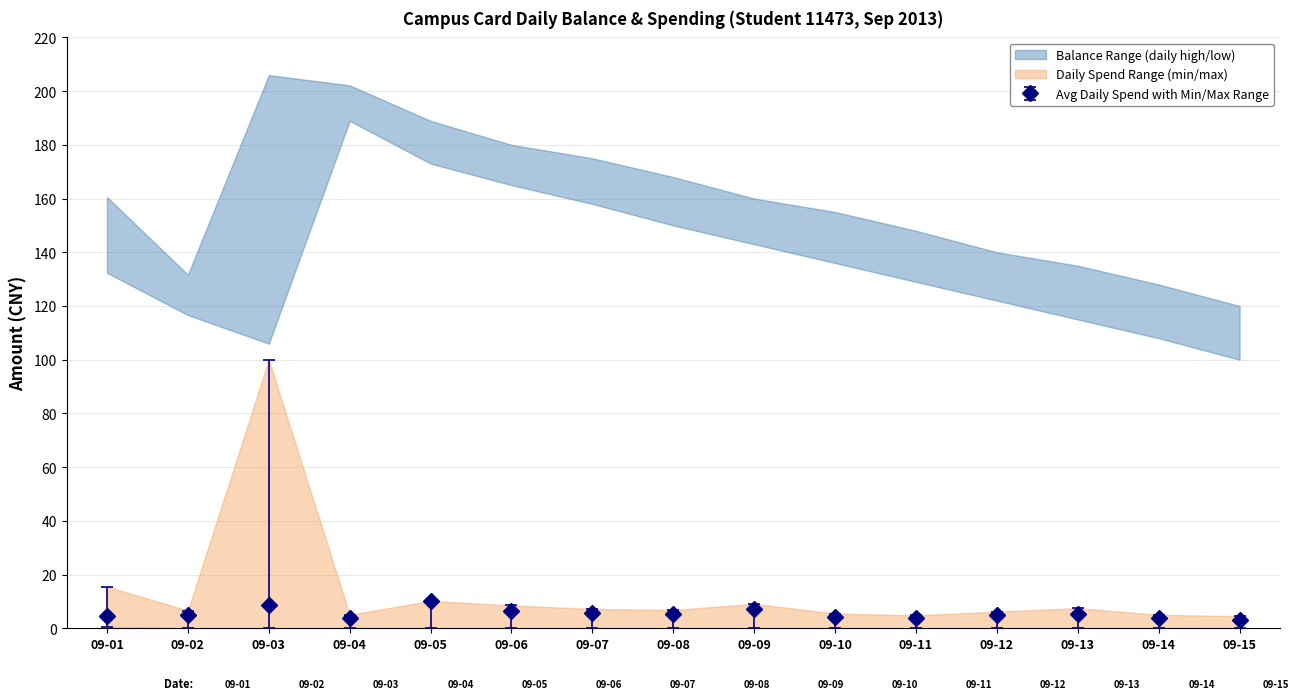

The value of Daily Spend Upper at 09-15 is 6.8. True or false?

False